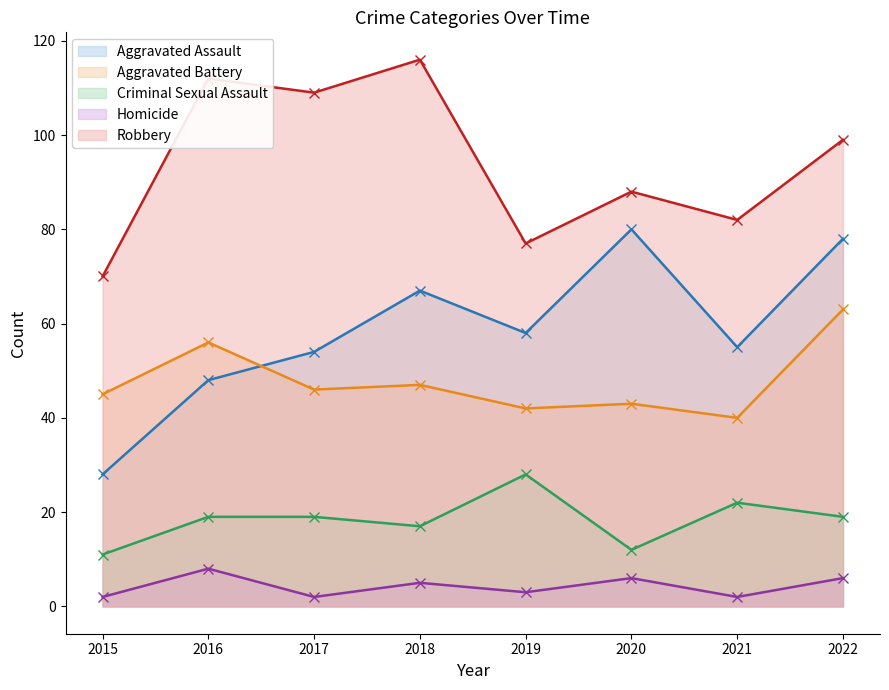

Count the Homicide (line) values in the range 2 to 6.

7